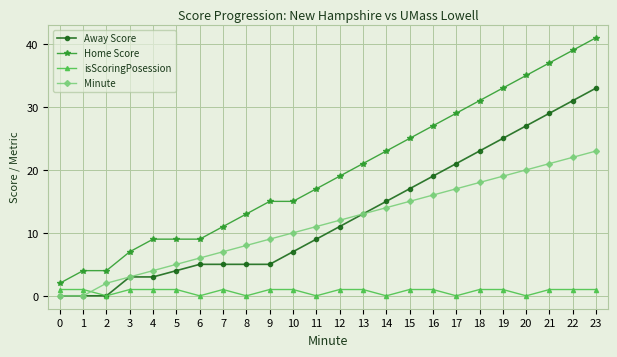

How many data points does each series have?

24